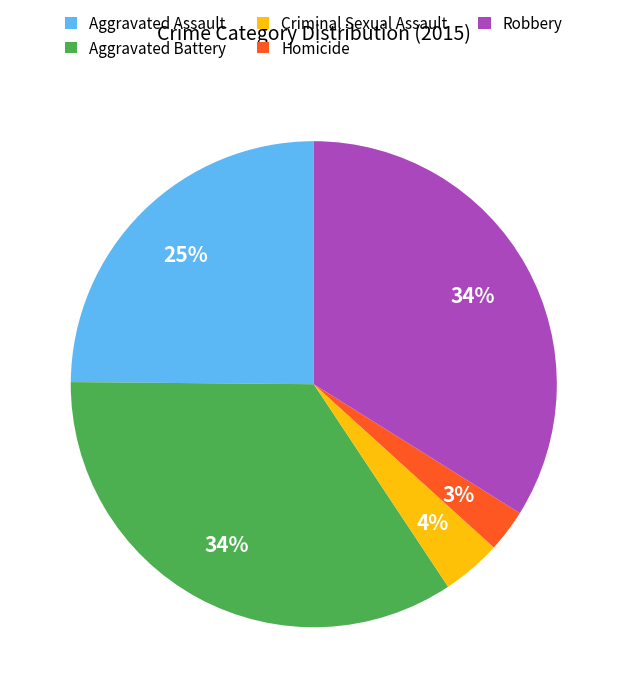

To the nearest percent, what is the average slice percentage?

20%